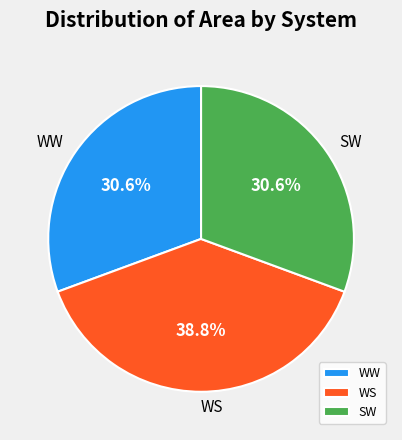

True or false: WS accounts for 39% of the total.

True